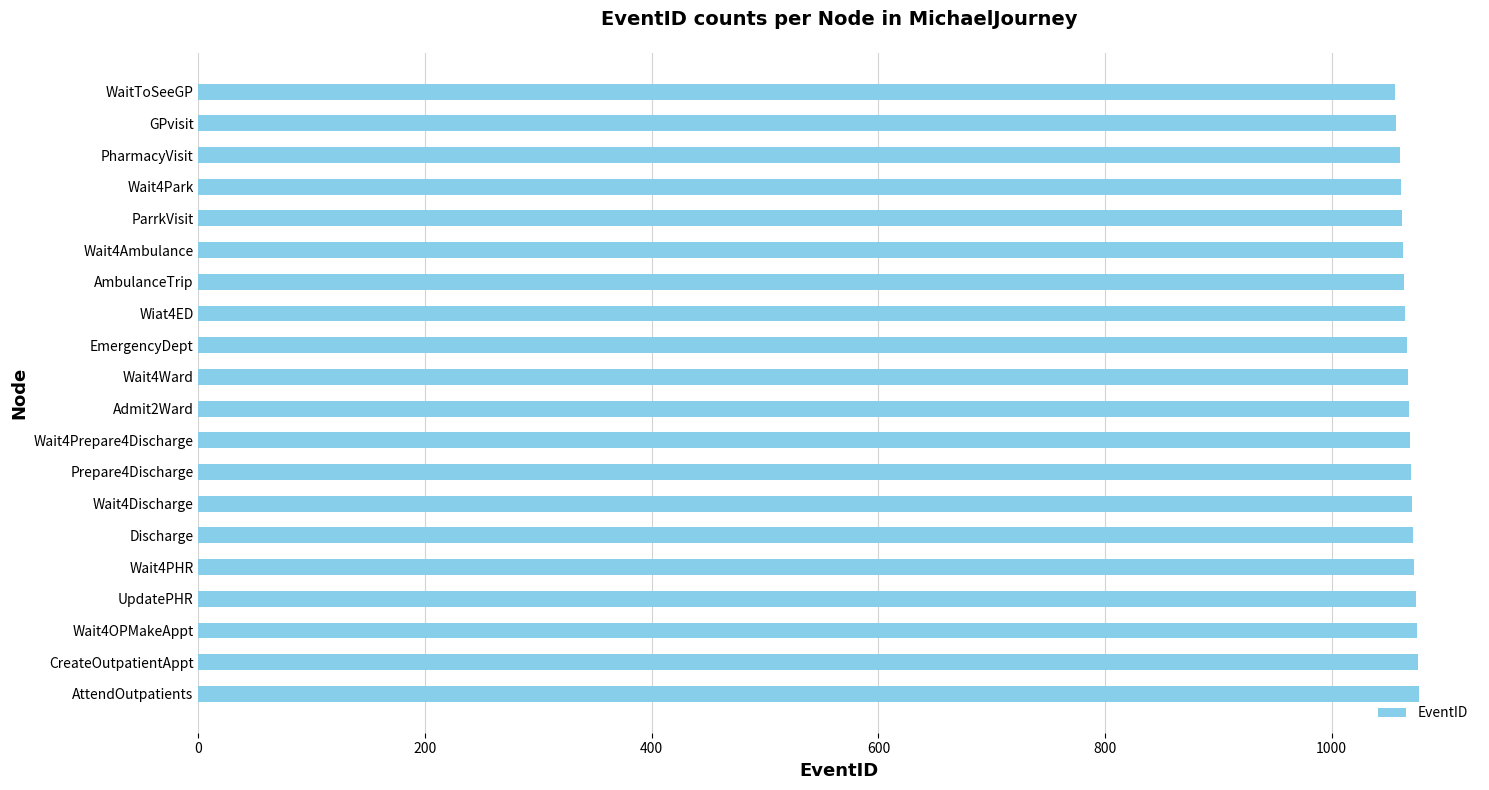

What is the smallest value displayed?

1056